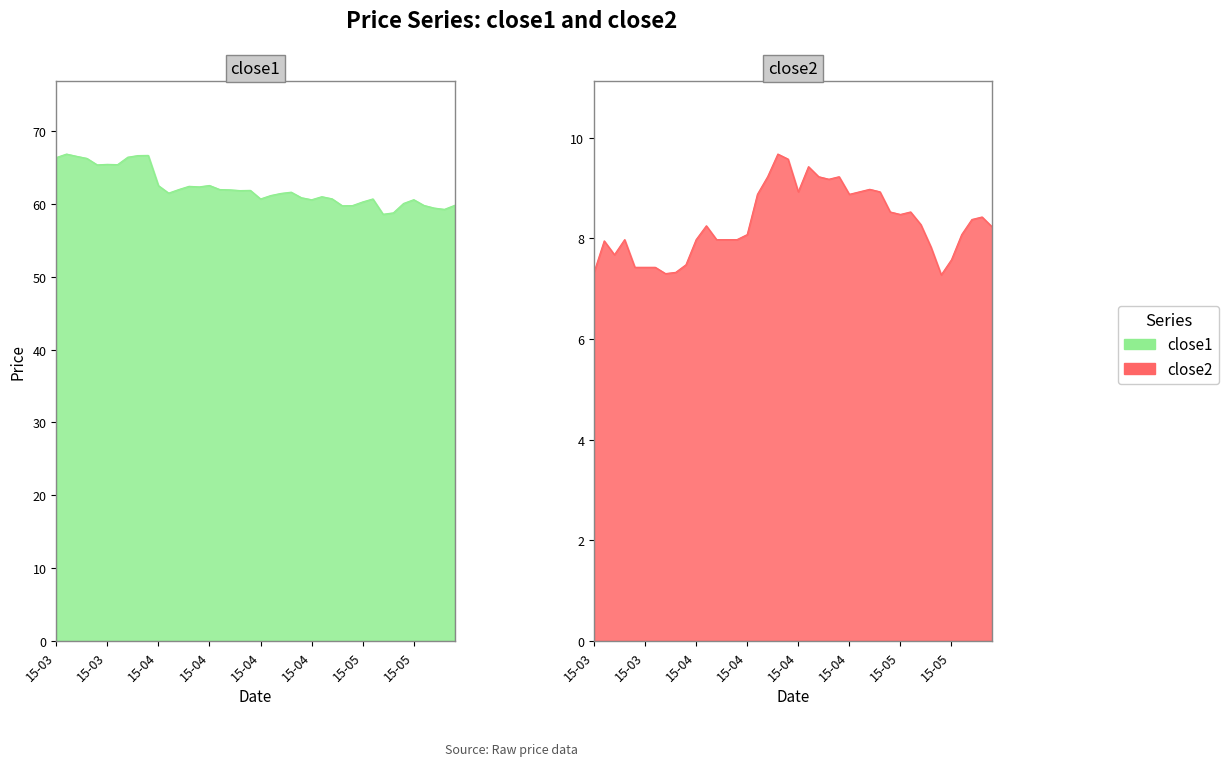

What is the difference between the close2 values at 15-03 and 15-05?

1.1